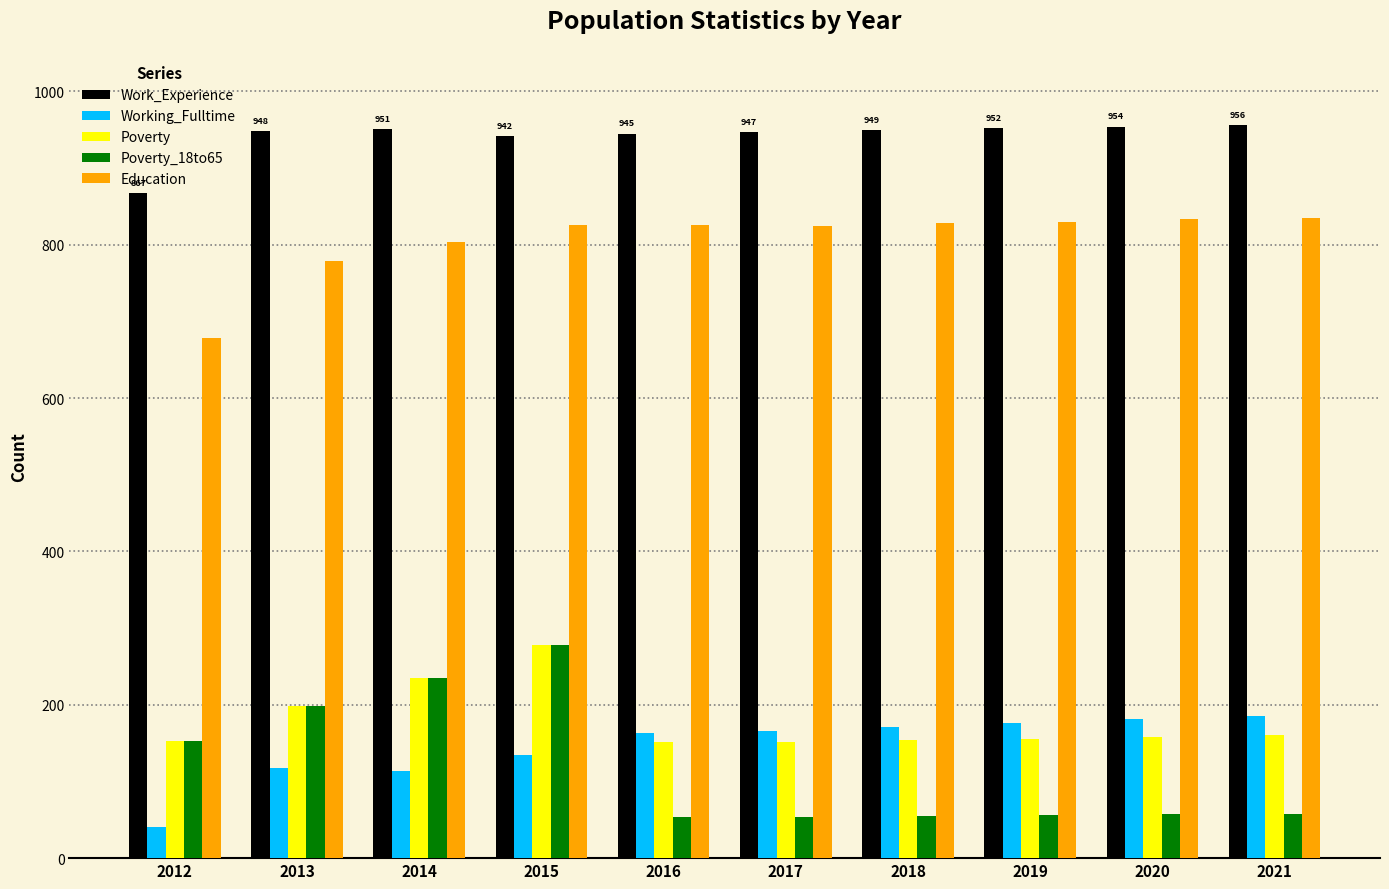

What is the difference between the highest and lowest values at 2021?

898